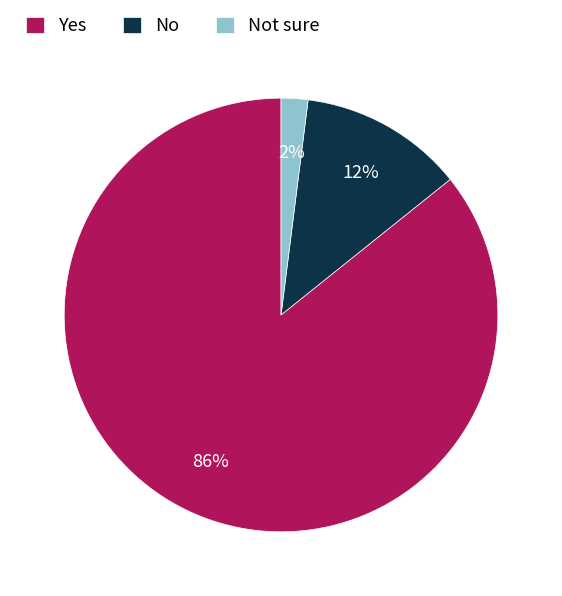

Which has a higher value, No or Not sure?

No